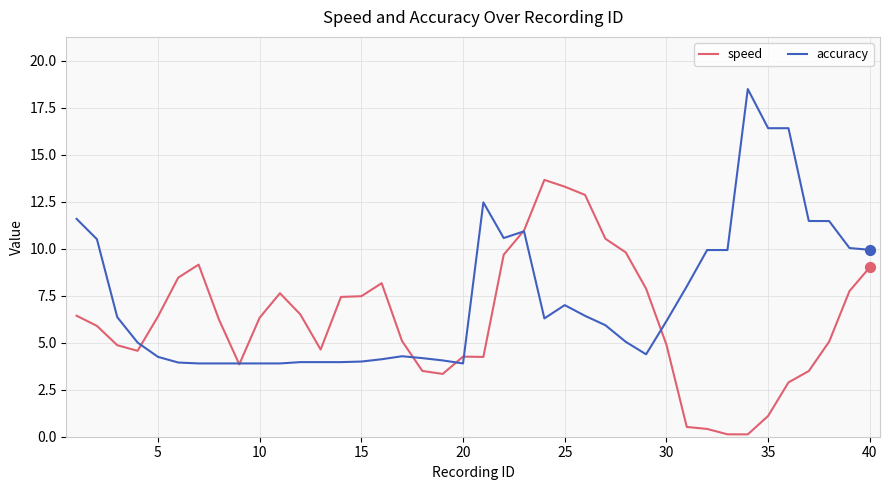

What are all the series names shown in the legend?

speed, accuracy